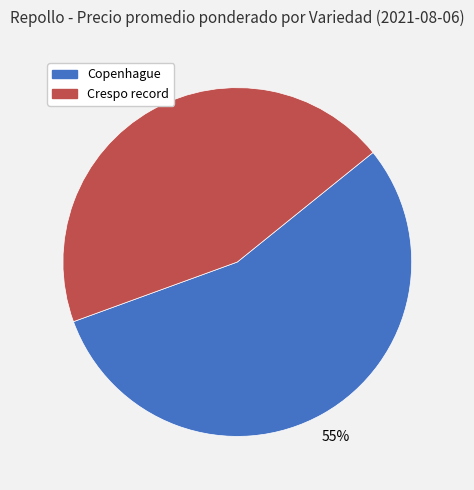

To the nearest percent, what is the average slice percentage?

50%